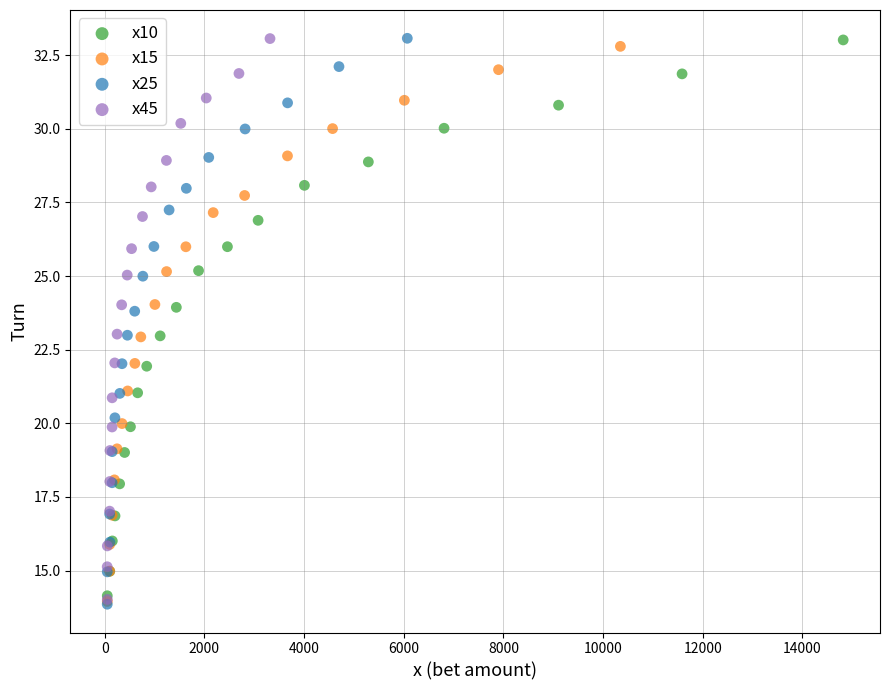

Which series has the widest spread of Y values?

x25